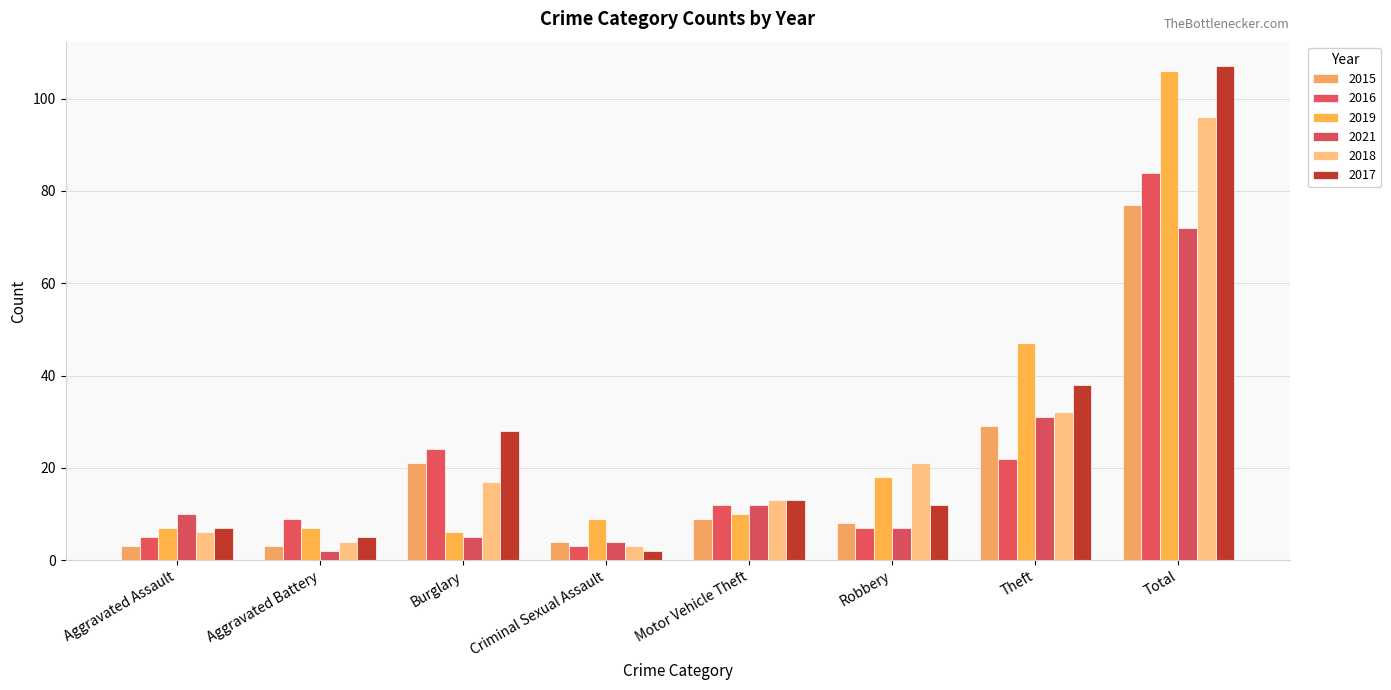

How many bars are there in each group?

6